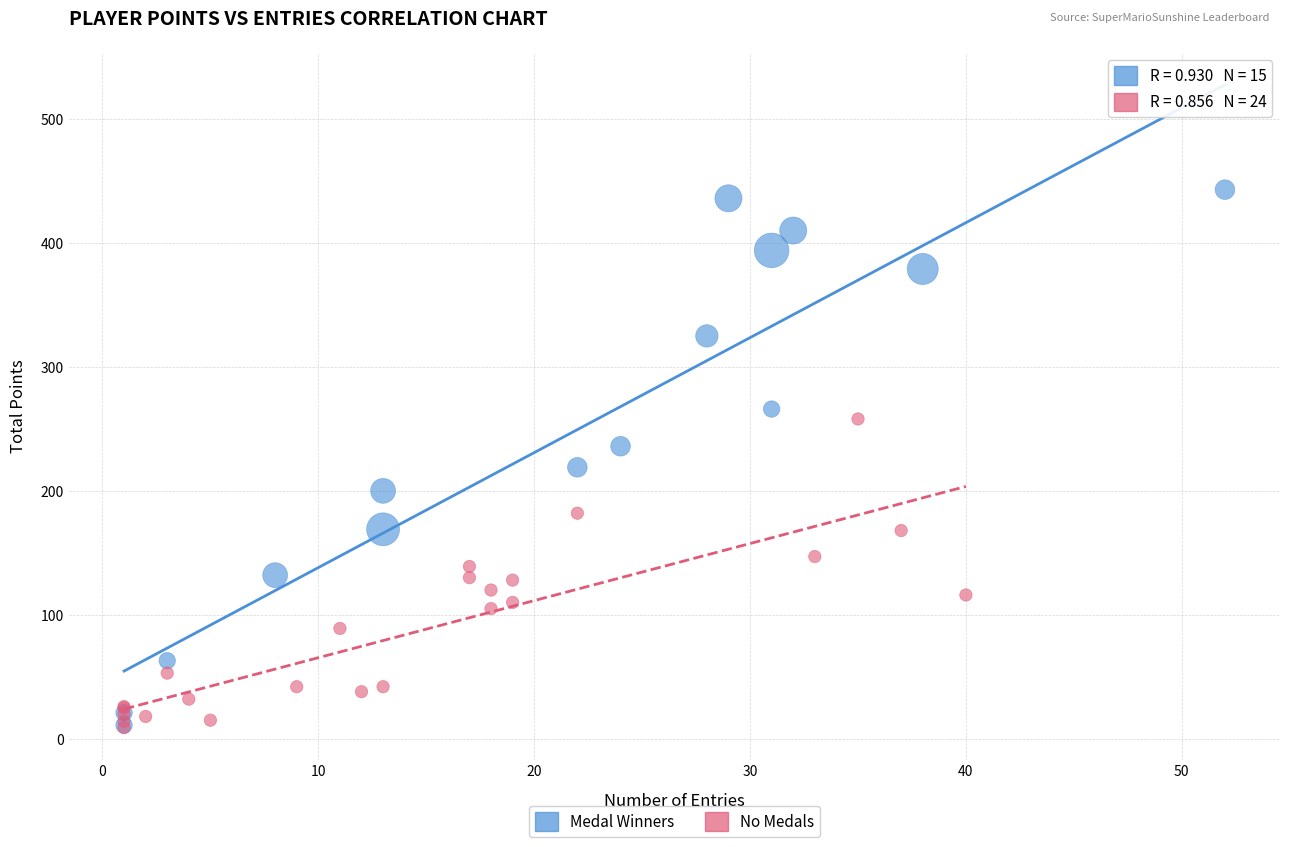

Which series contains the highest Y value?

Medal Winners